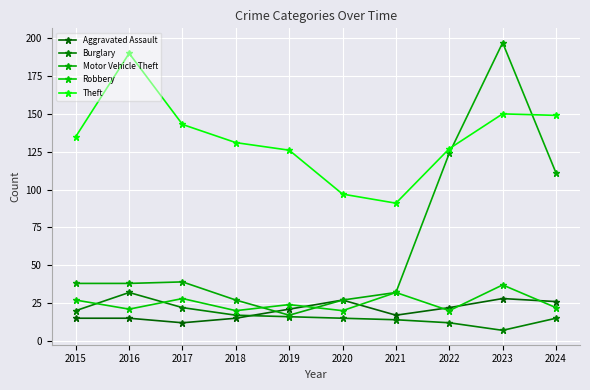

In Aggravated Assault, how many points are lower than both neighbors (excluding endpoints)?

2